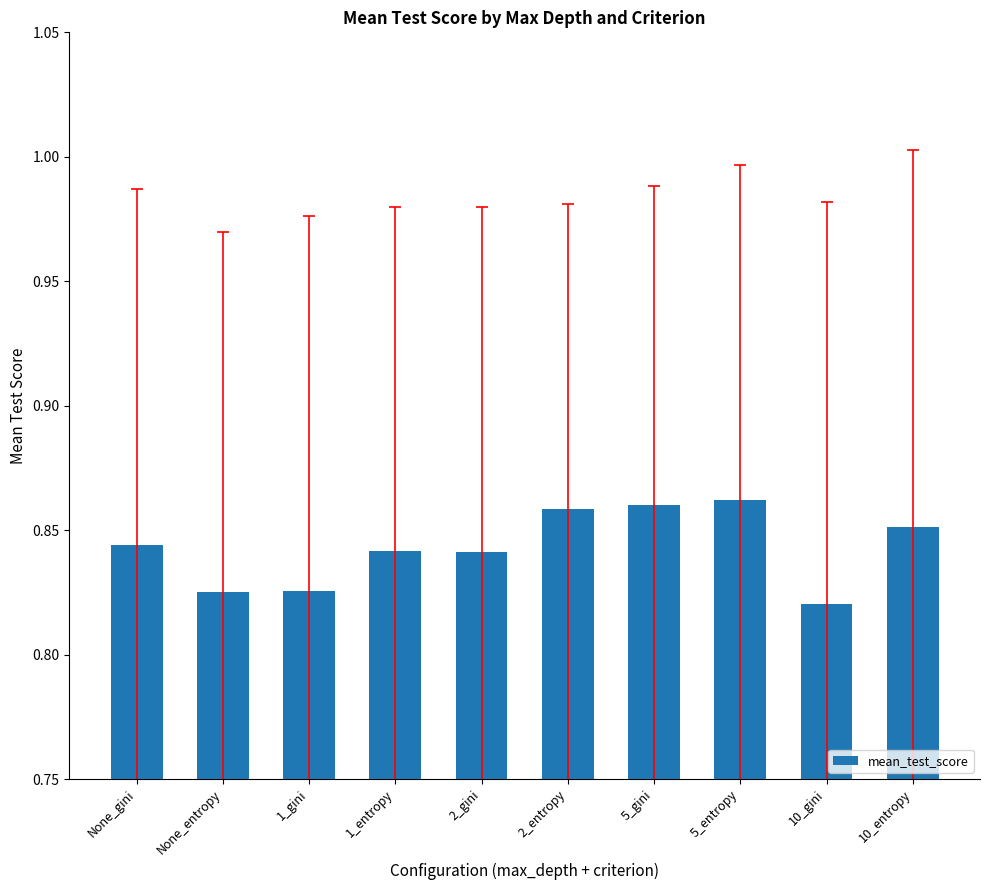

Are the bars horizontal?

No